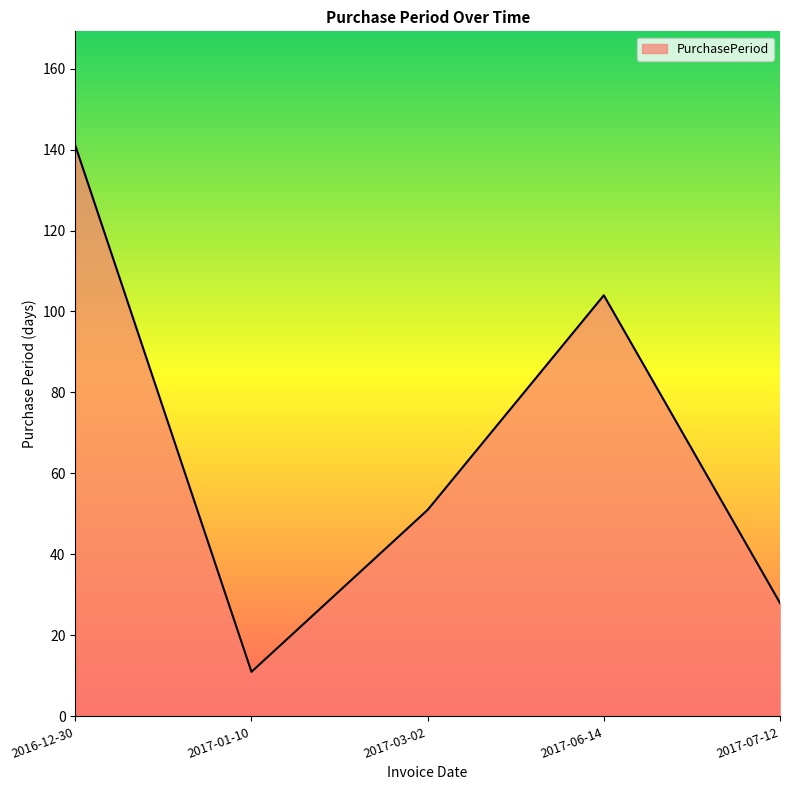

Read the value at 2017-01-10.

11